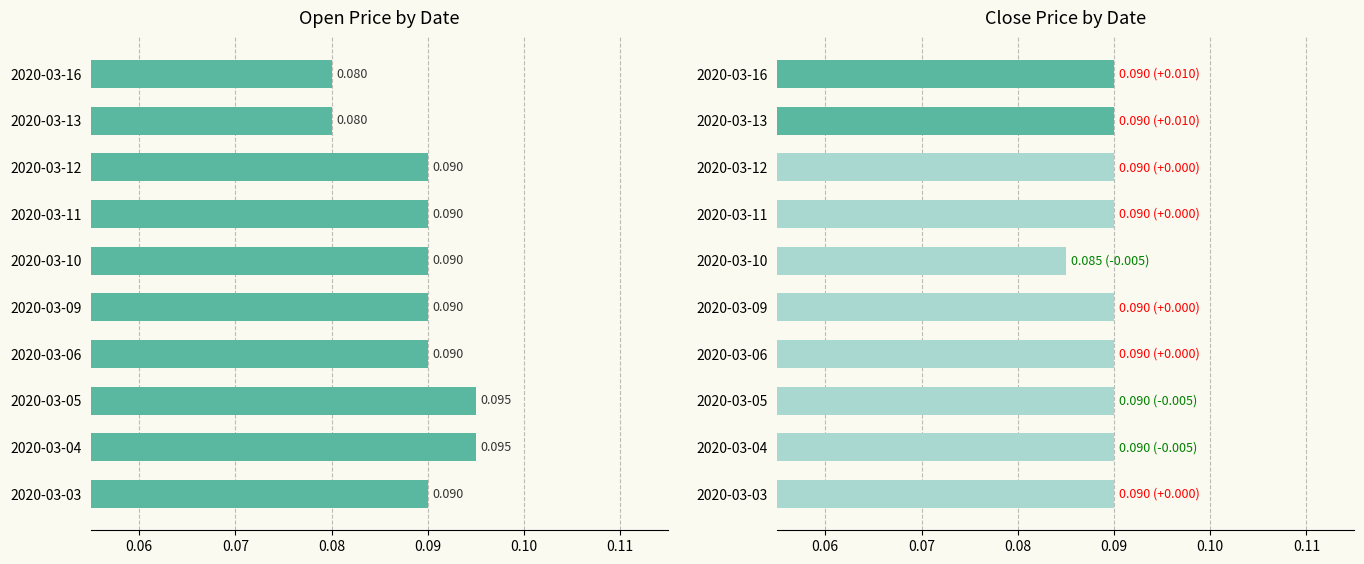

What is the label of the 5th bar from the right?

0.10